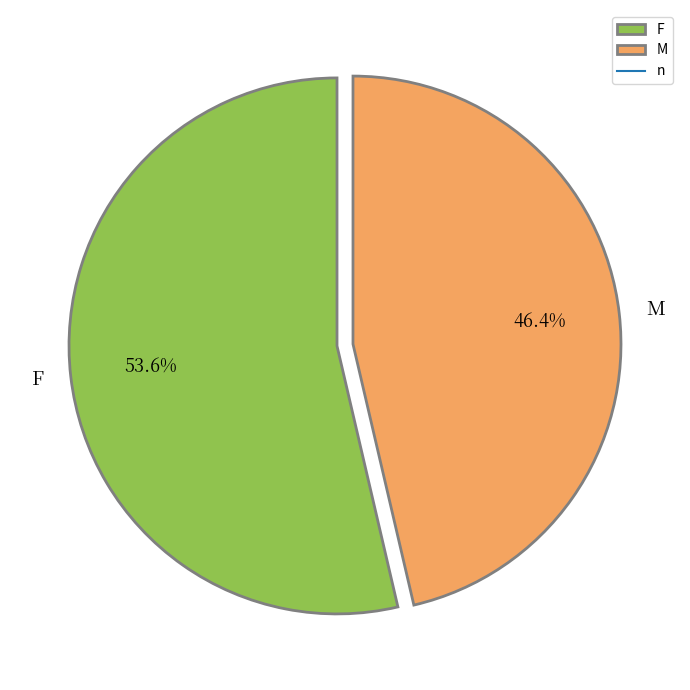

Between M and F, which is larger?

F